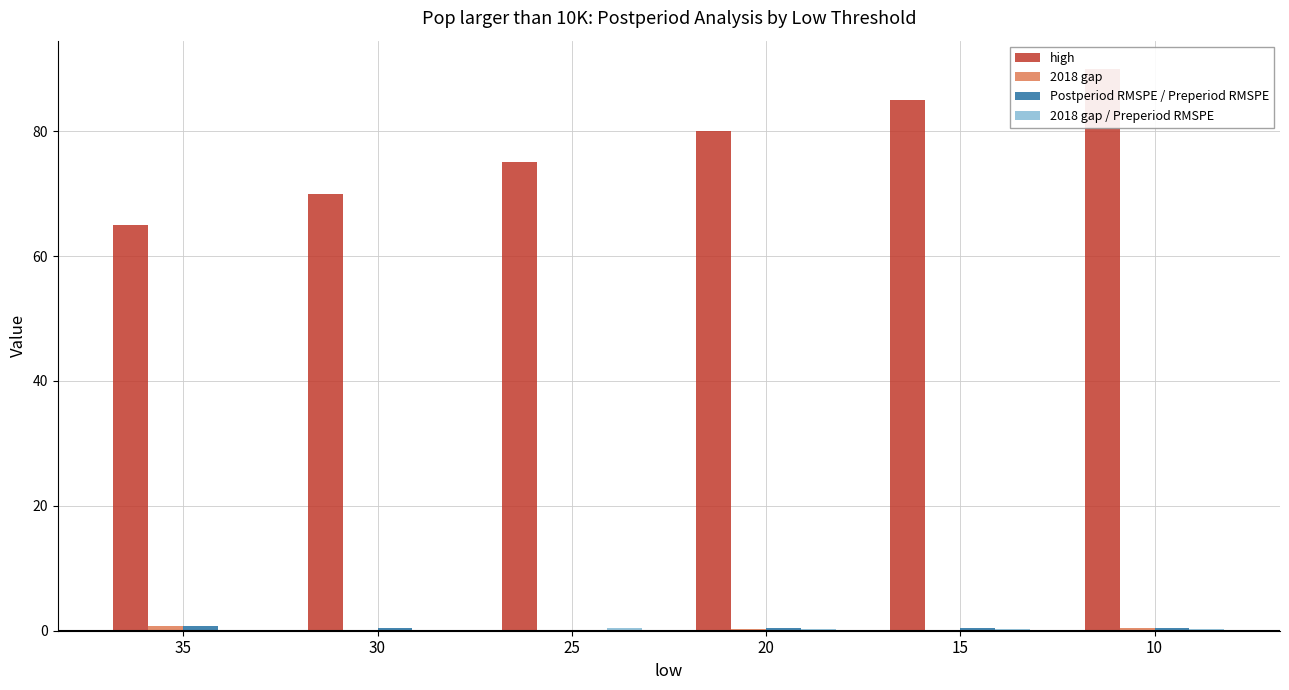

Which series has the largest range (max minus min)?

high